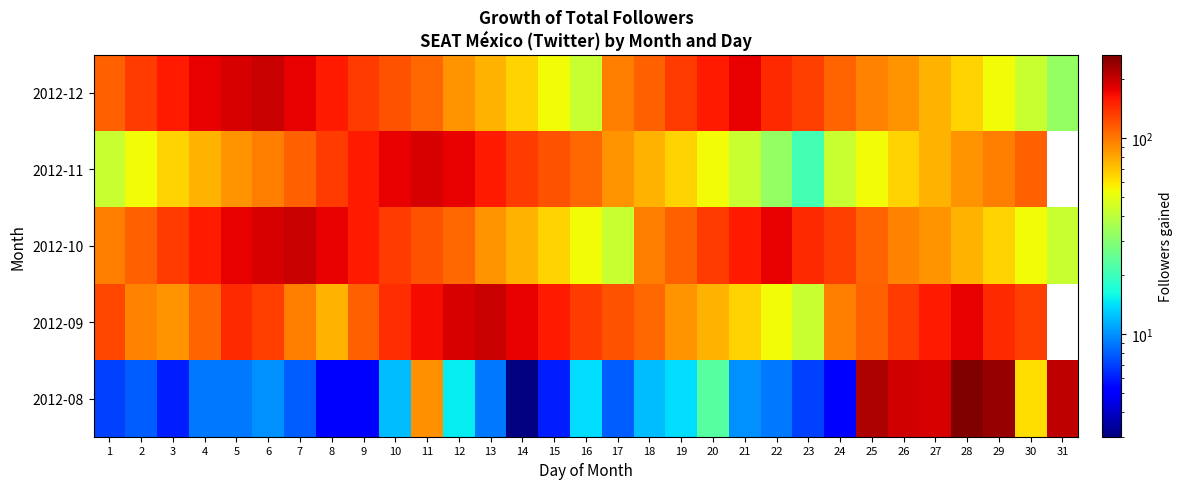

Is the value of 2012-08 at 8 greater than the value of 2012-10 at 30?

No